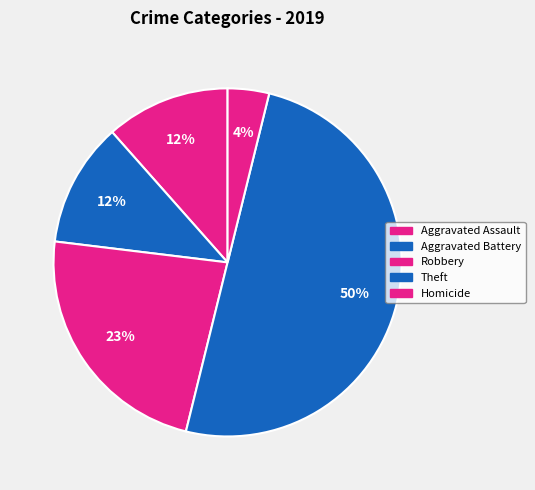

How many segments does this pie chart have?

5